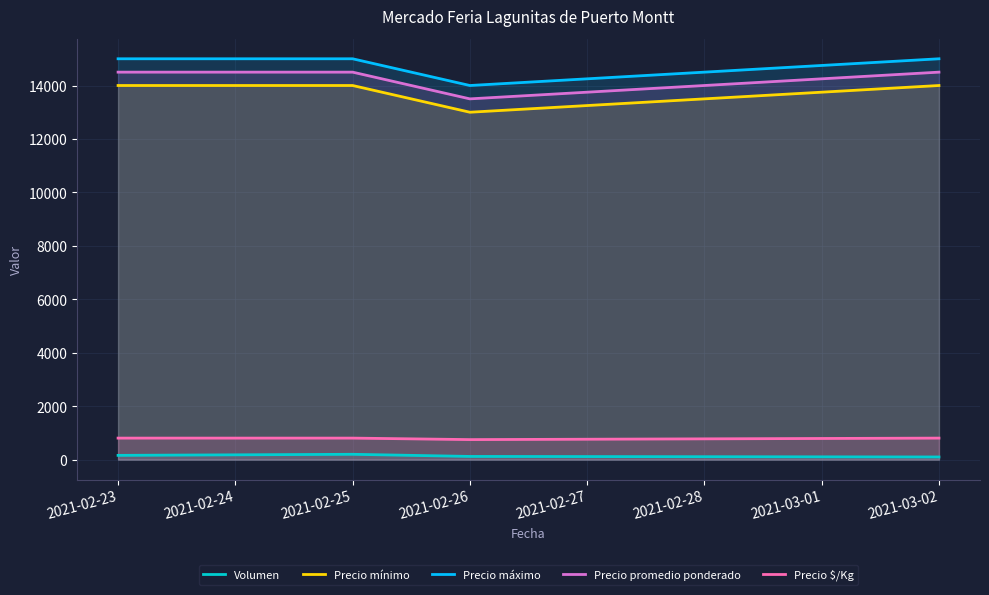

How many categories are shown in the chart?

4